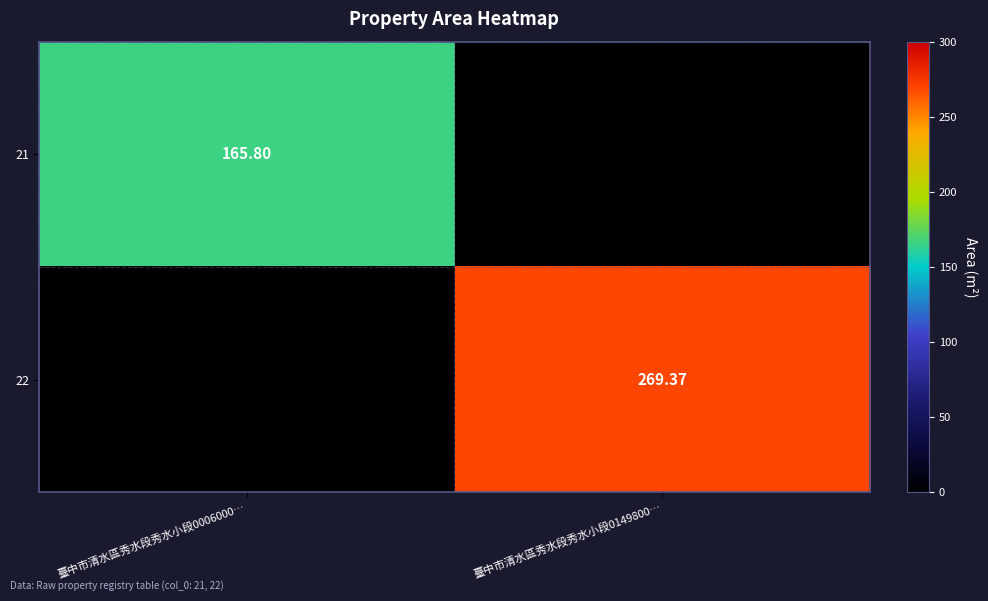

What is the spread (max minus min) of values at 臺中市清水區秀水段秀水小段0149800…?

269.4